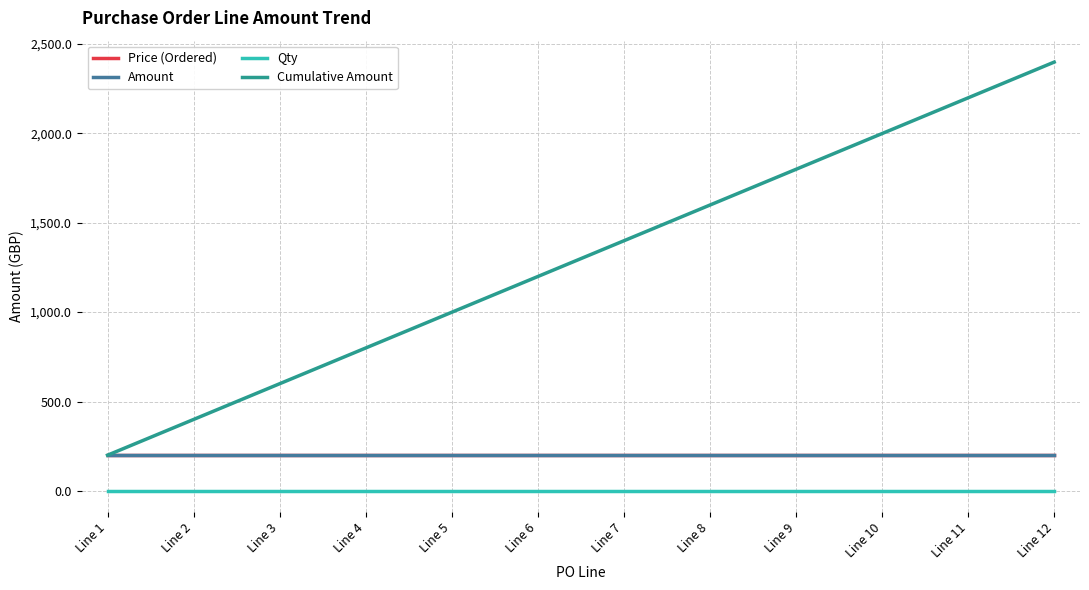

At which category does the chart reach its minimum across all series?

Line 1